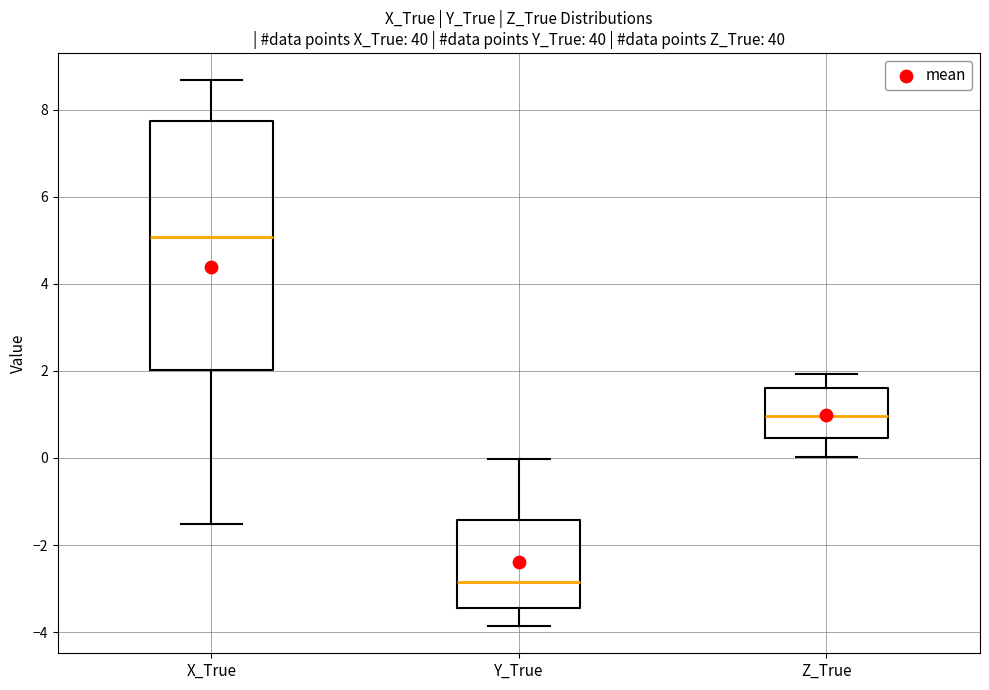

Where does the median line of the box for X_True sit on the y-axis? The values are not printed on the chart, so give them approximately, as read against the axis.

5.0